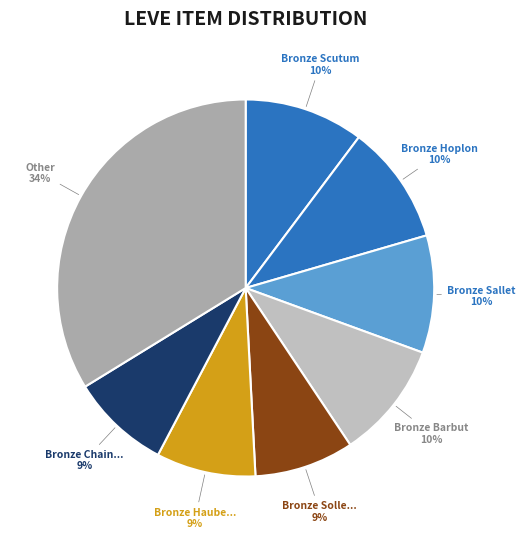

How many slices are in this pie chart?

8